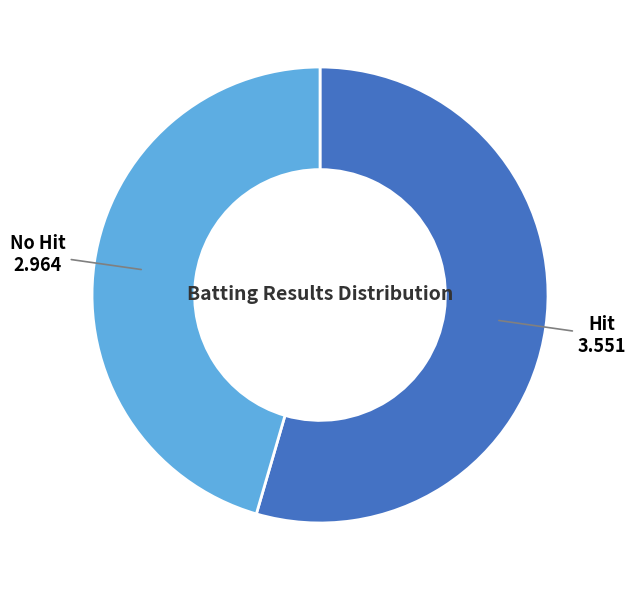

True or false: Hit 3.551 accounts for 42% of the total.

False